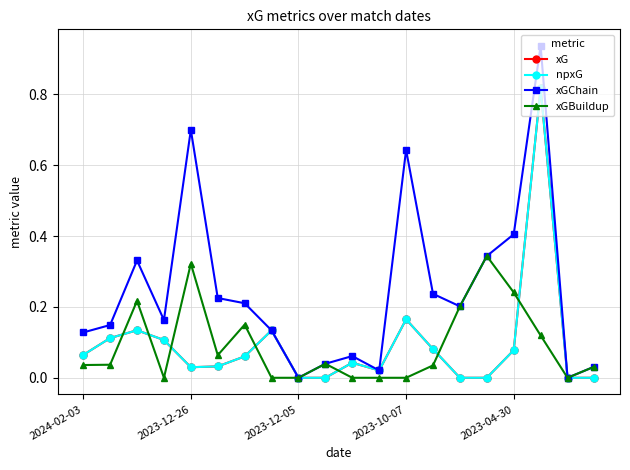

Does the chart have visible grid lines?

Yes